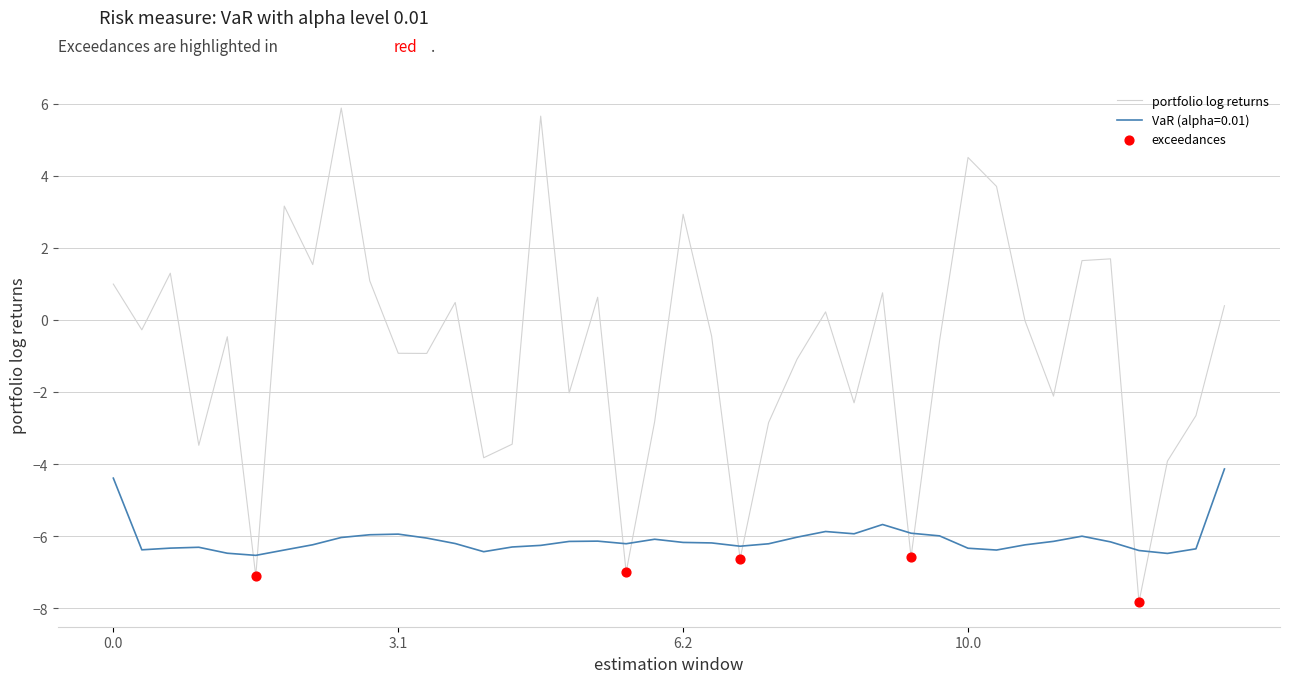

Which series has the largest total across all categories?

portfolio log returns